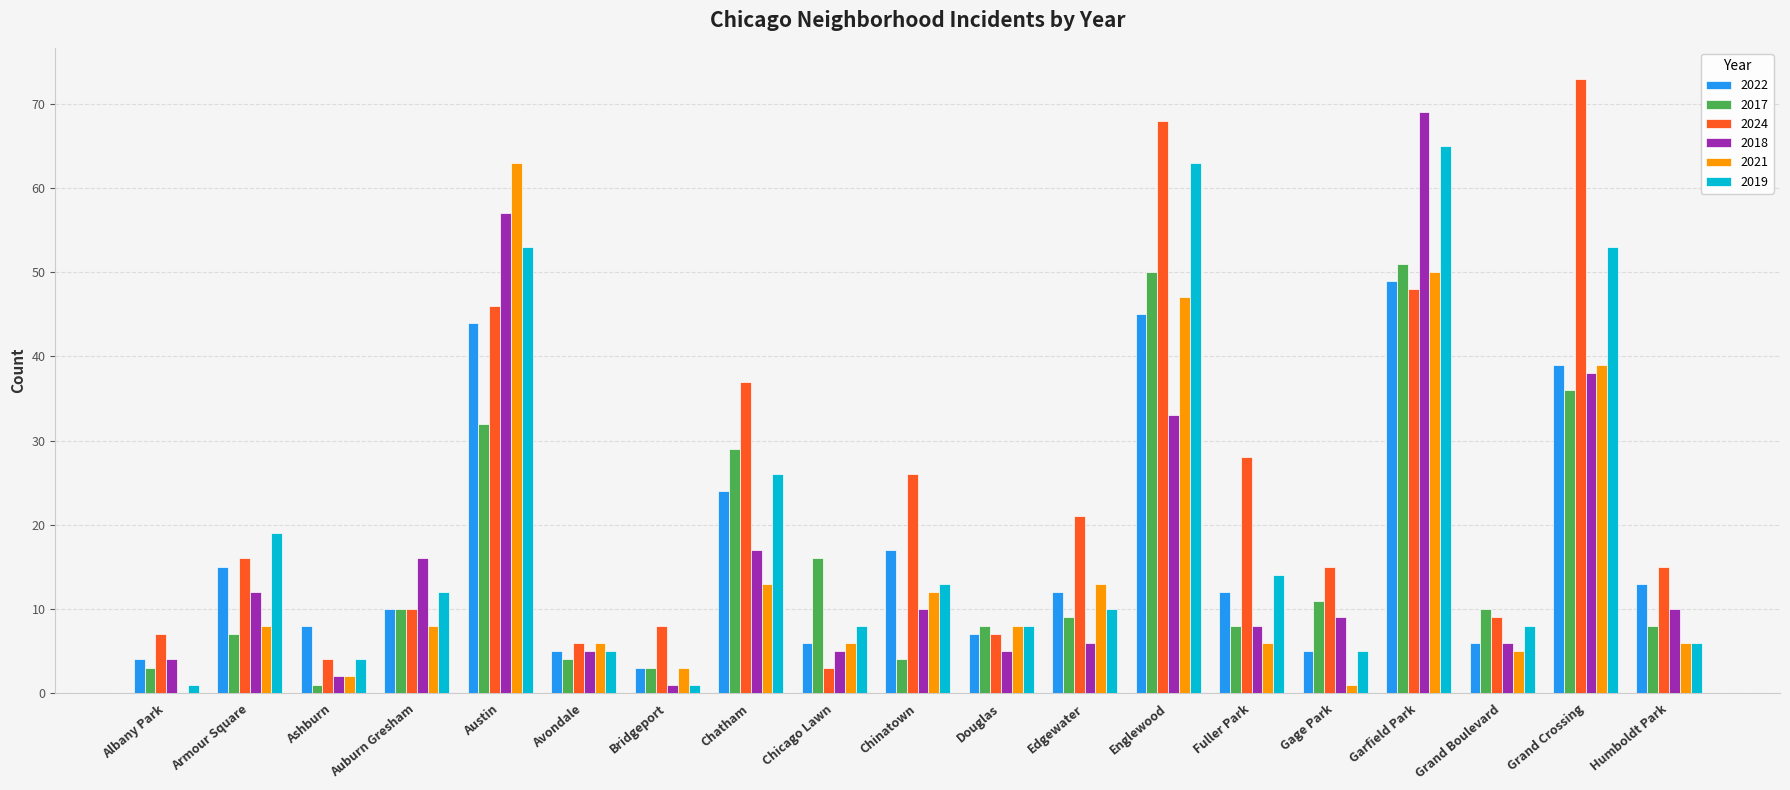

How many groups of bars are there?

19